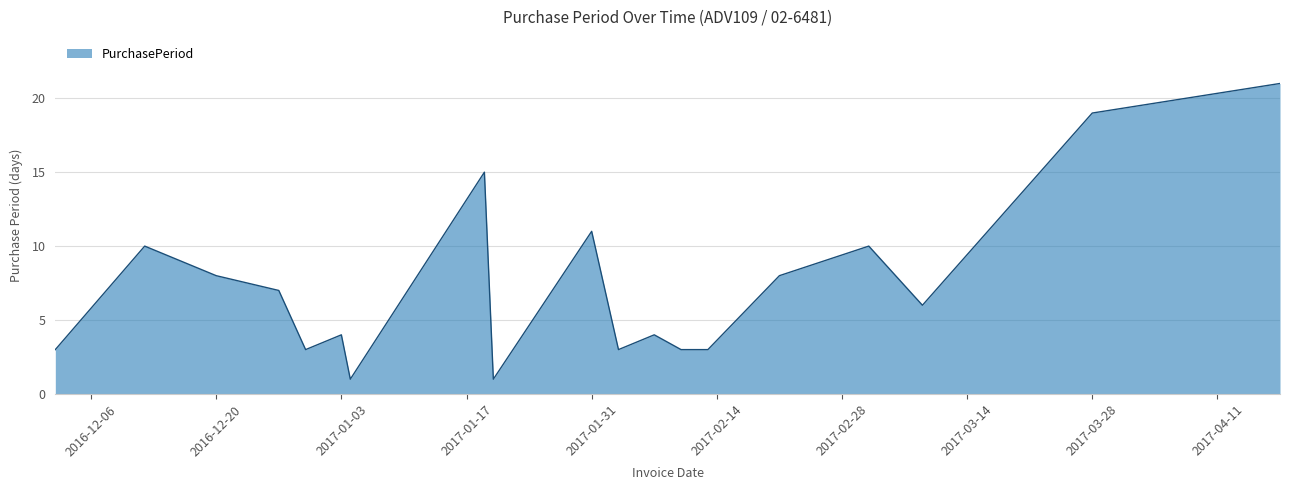

Does the chart have visible grid lines?

Yes